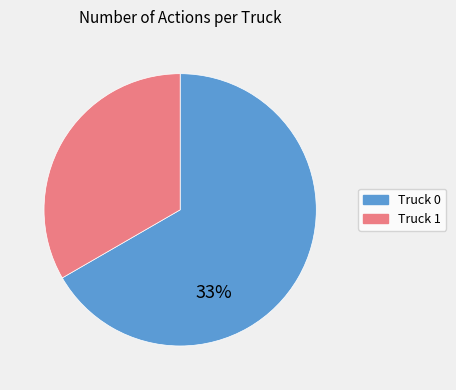

Is it true that Truck 1 is 33% of the pie?

True